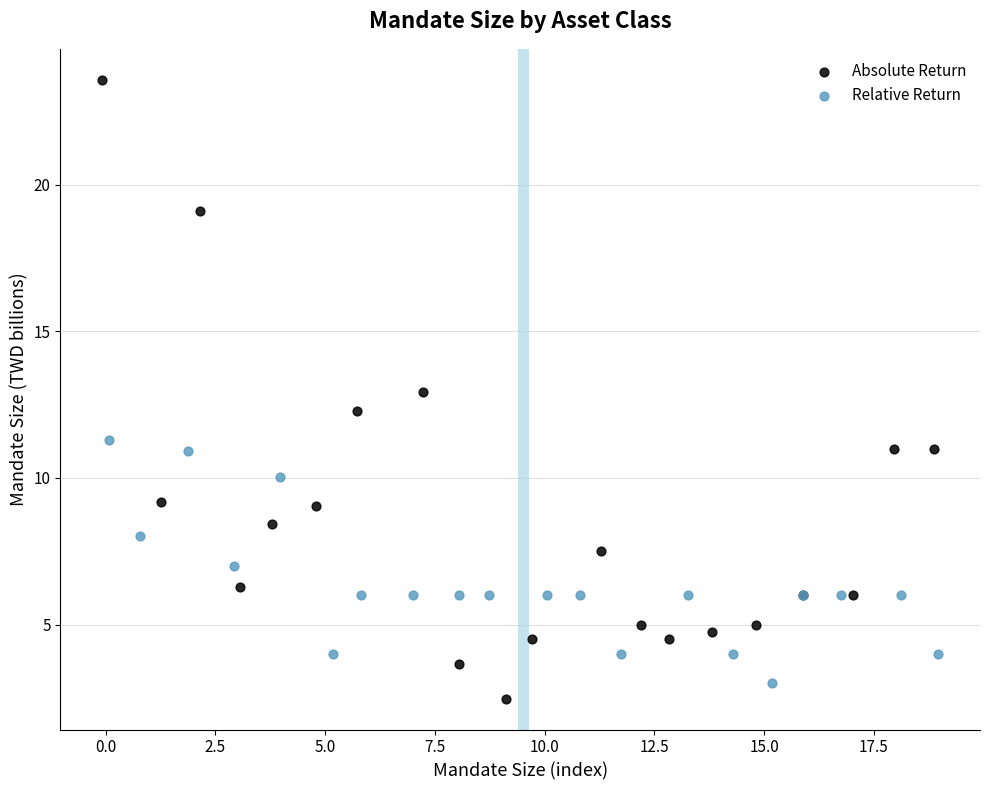

Which series contains the highest Y value?

Absolute Return